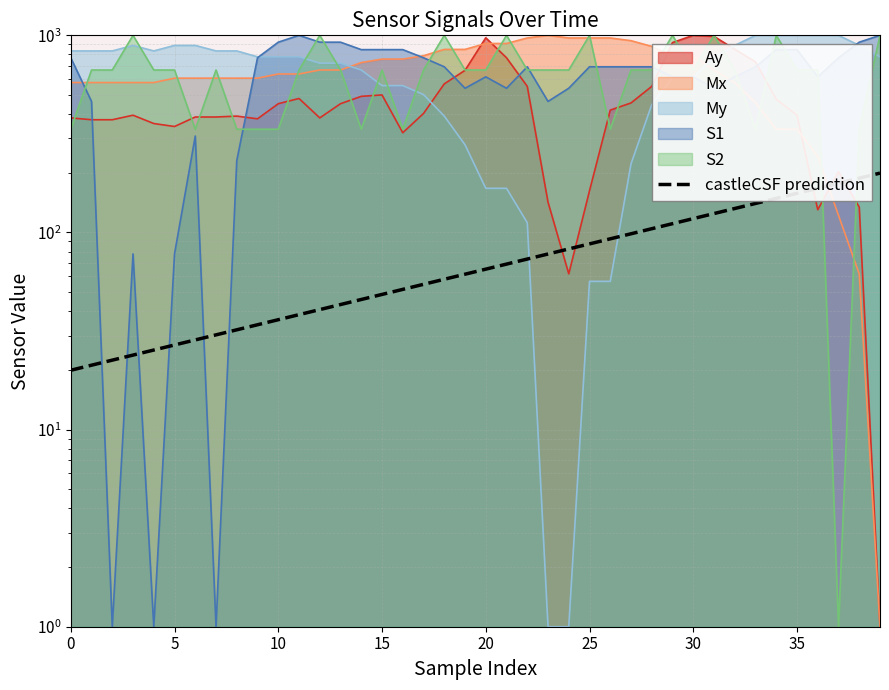

After their last crossing, which series has the higher values: My or S1?

S1